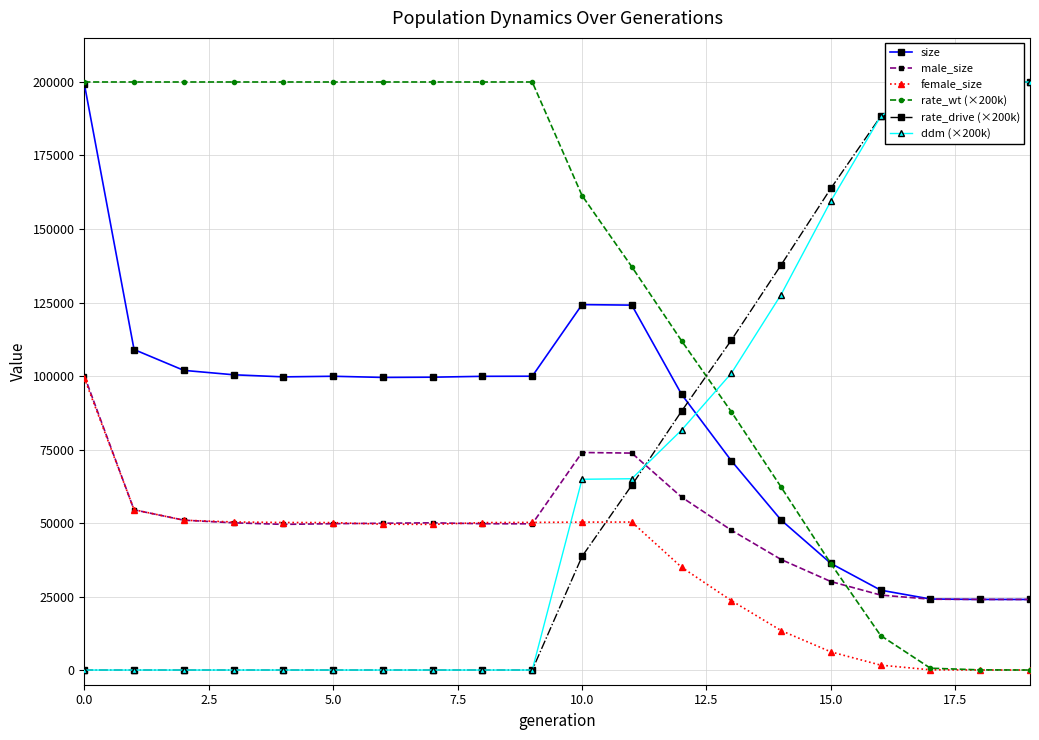

What is the greatest value displayed?

200000.0